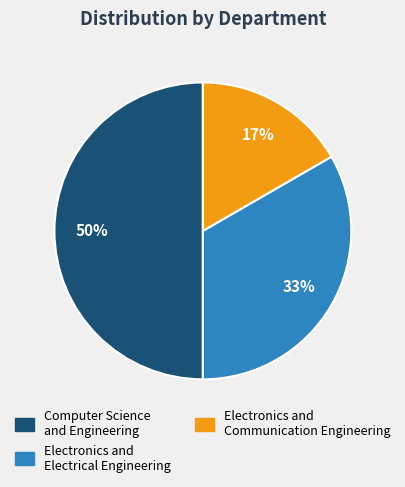

To the nearest percent, what is the difference between the largest and smallest slice percentages?

33%